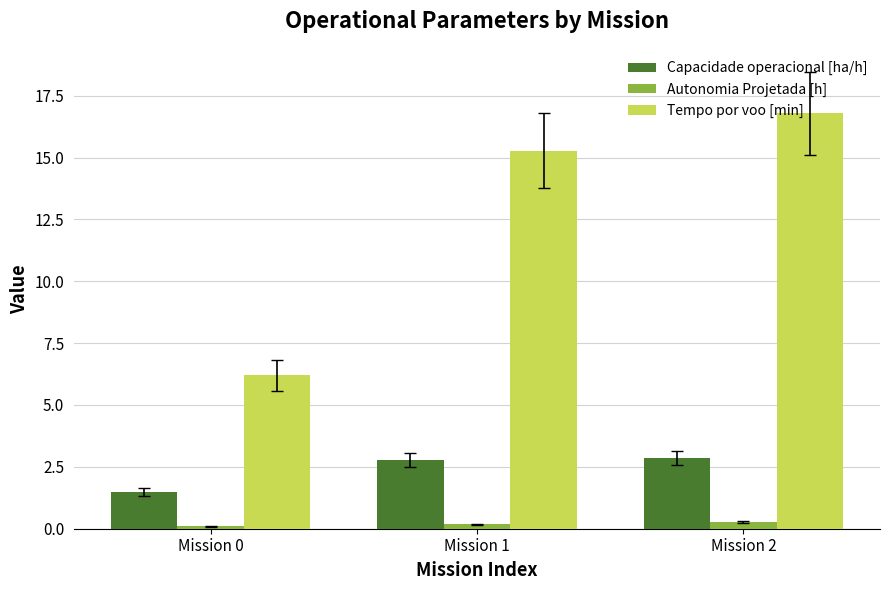

The Autonomia Projetada [h] series shows 0.1 at Mission 0. True or false?

True